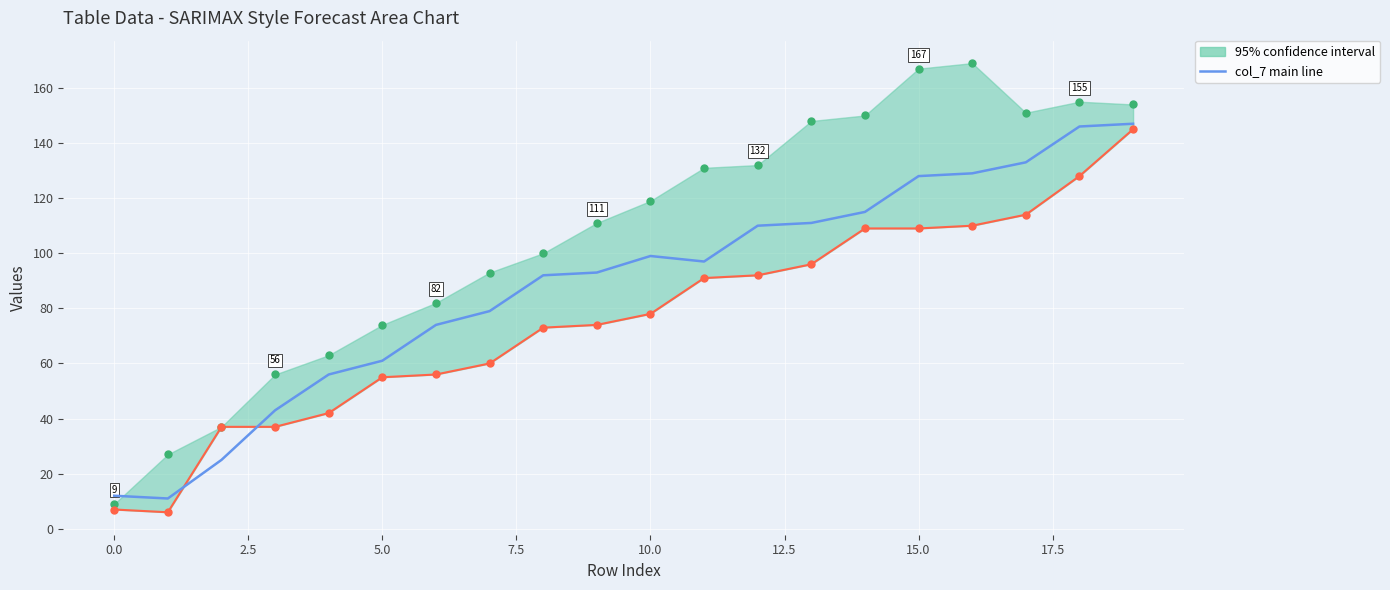

Reading left to right, transcribe all the data shown in this chart.

12	11	25	43	56	61	74	79	92	93	99	97	110	111	115	128	129	133	146	147